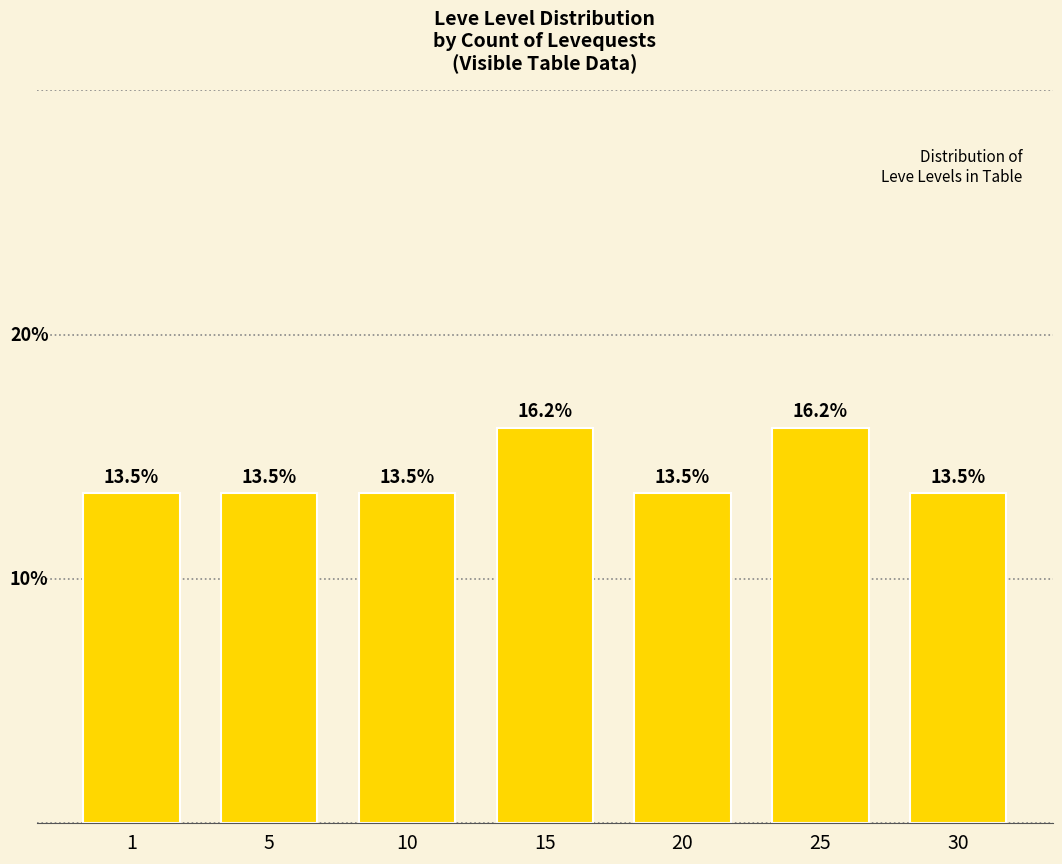

Reading right to left, what are all the values shown in this chart?

30=13.5	25=16.2	20=13.5	15=16.2	10=13.5	5=13.5	1=13.5